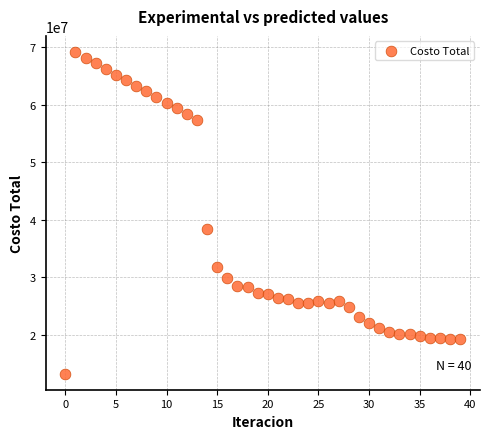

What is the range of Y values (max minus min)?

55832899.8